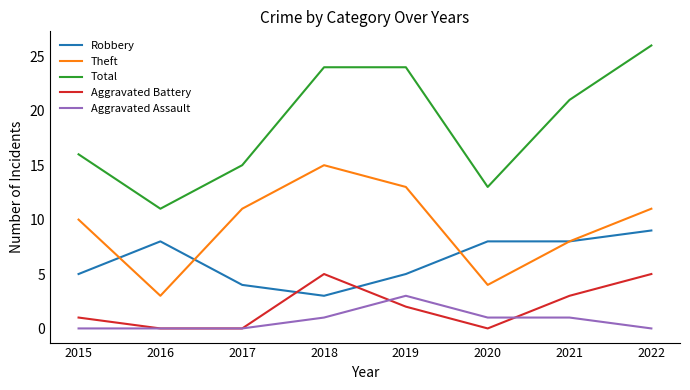

What is the difference between the maximum and minimum values in the Aggravated Battery series?

5